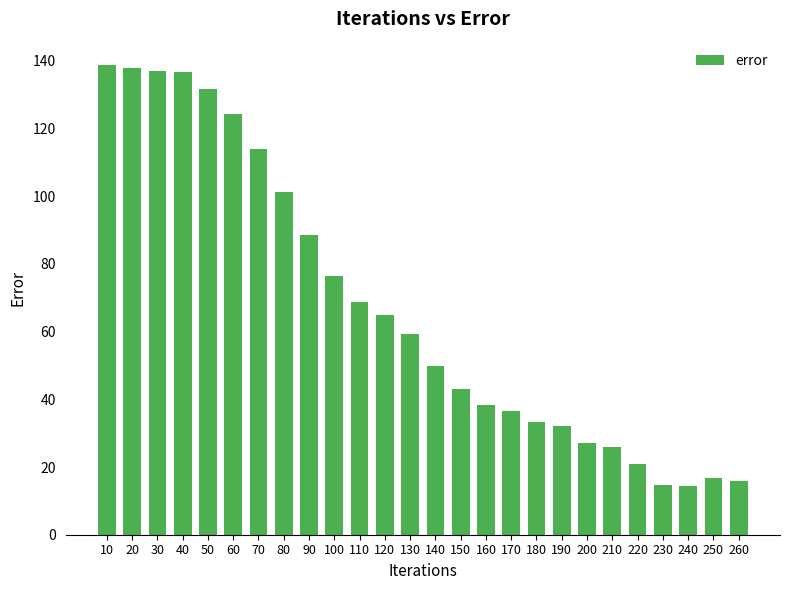

What is the value of the 9th bar from the left?

88.7